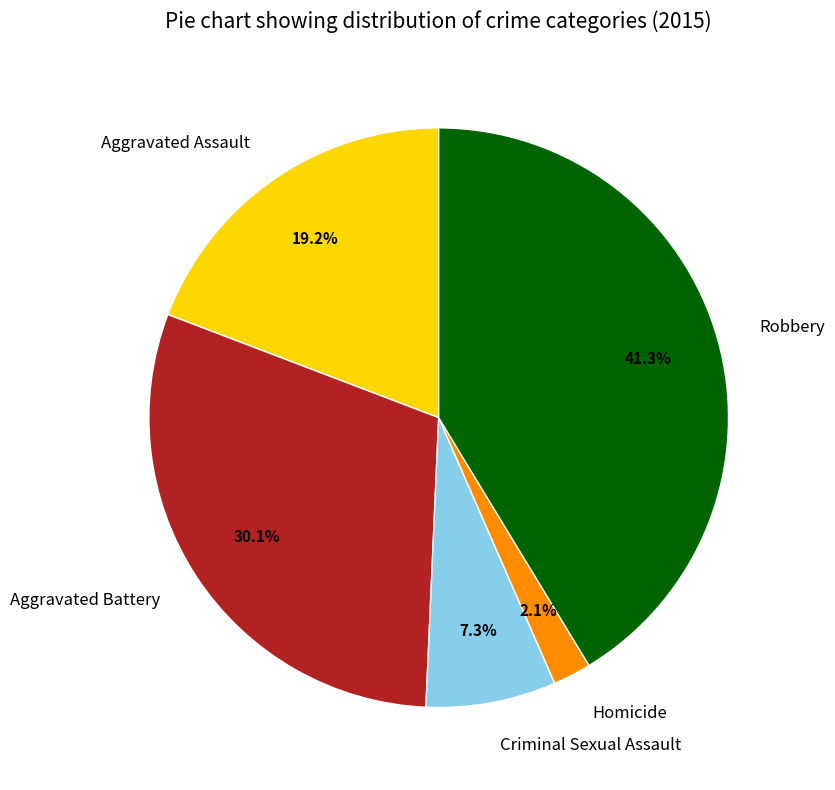

What percentage is the Criminal Sexual Assault slice, to the nearest percent?

7%